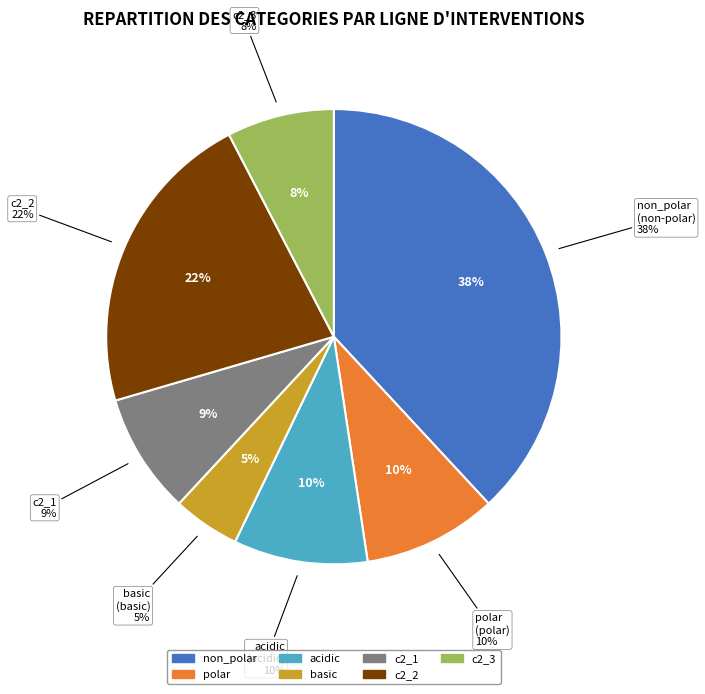

Which category has the biggest portion of the pie?

non_polar